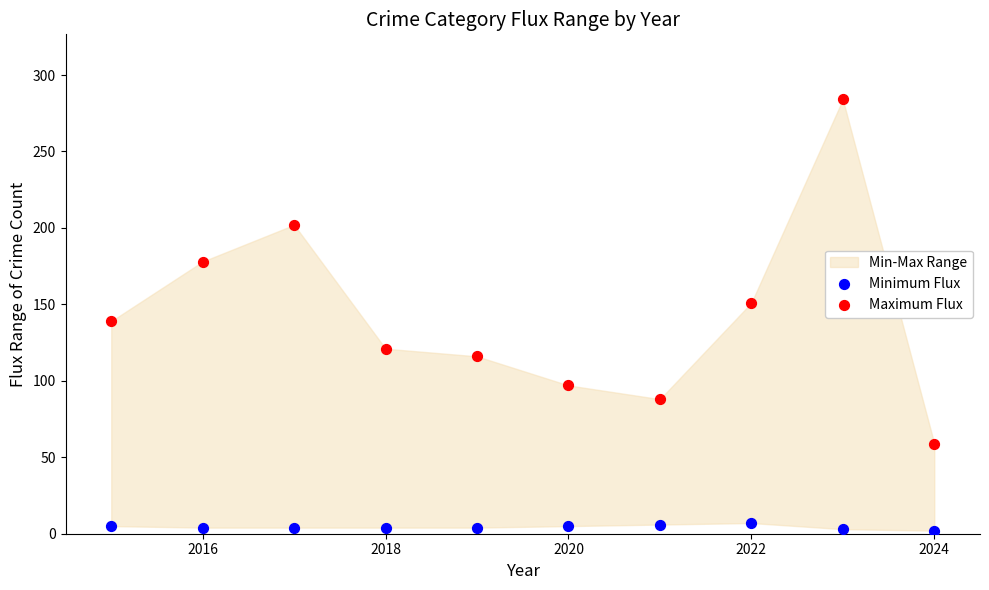

Which series contains the lowest Y value?

Minimum Flux